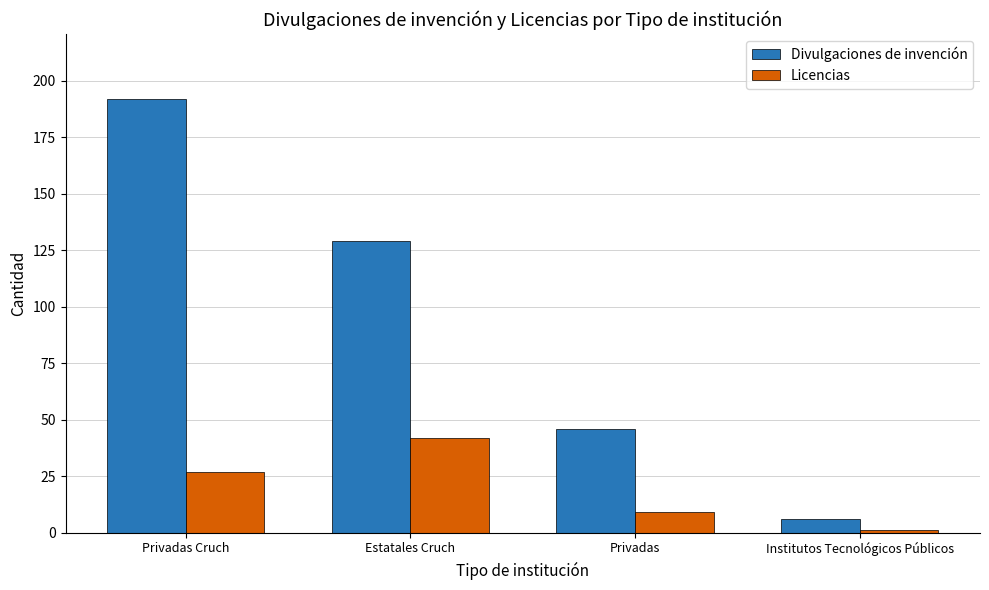

True or false: Licencias has a value of 27 at Privadas Cruch.

True